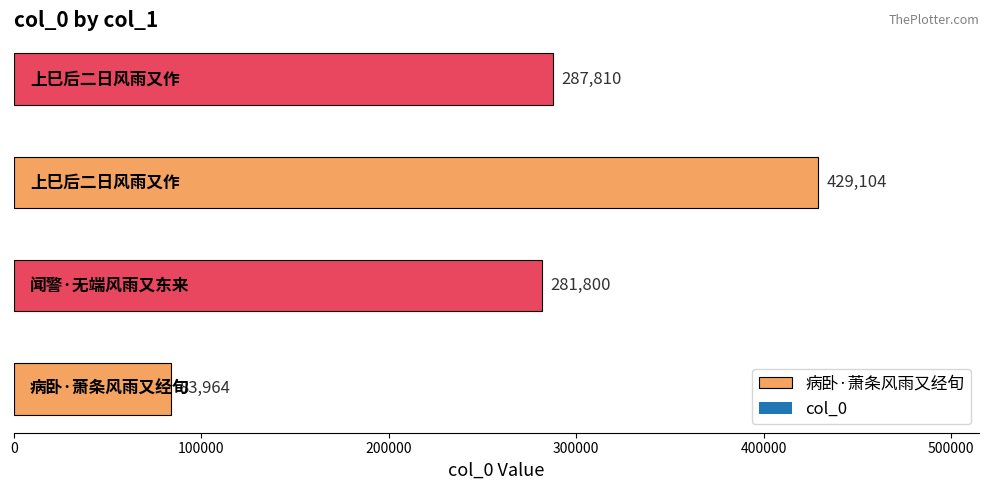

Rank the categories by value from lowest to highest.

病卧·萧条风雨又经旬, 闻警·无端风雨又东来, 上巳后二日风雨又作, 上巳后二日风雨又作